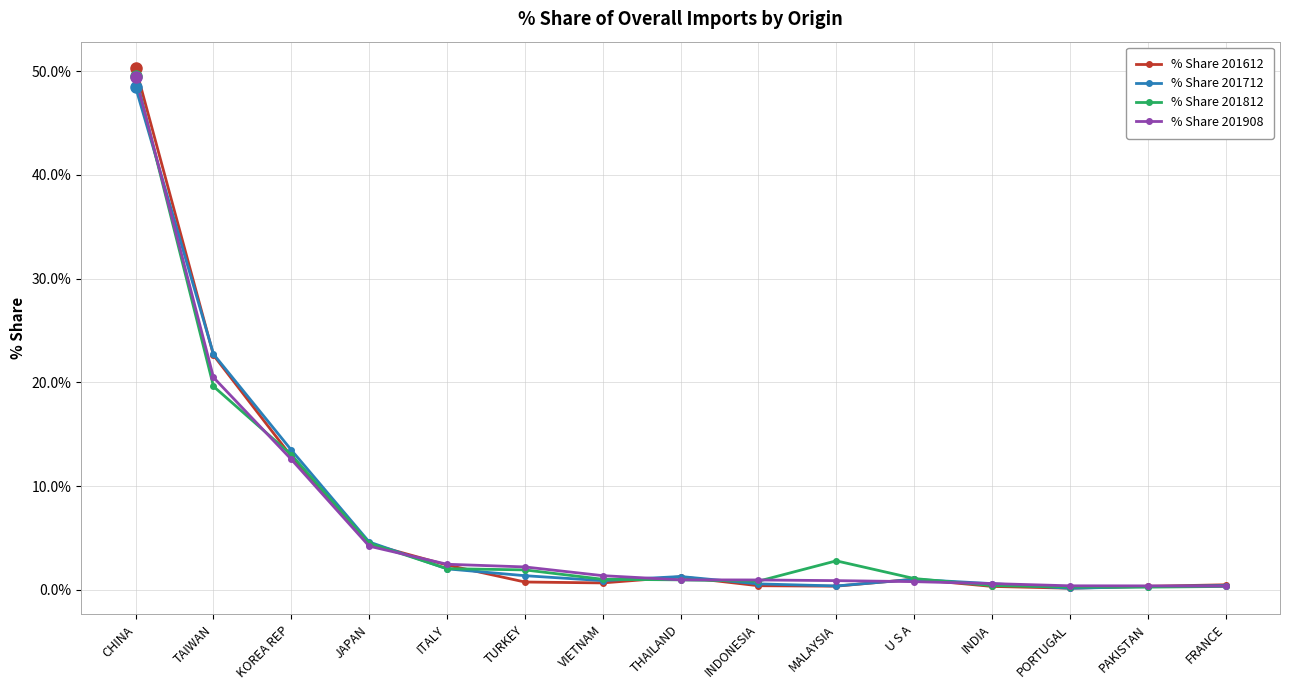

At which label is % Share 201908 closest to 24?

TAIWAN